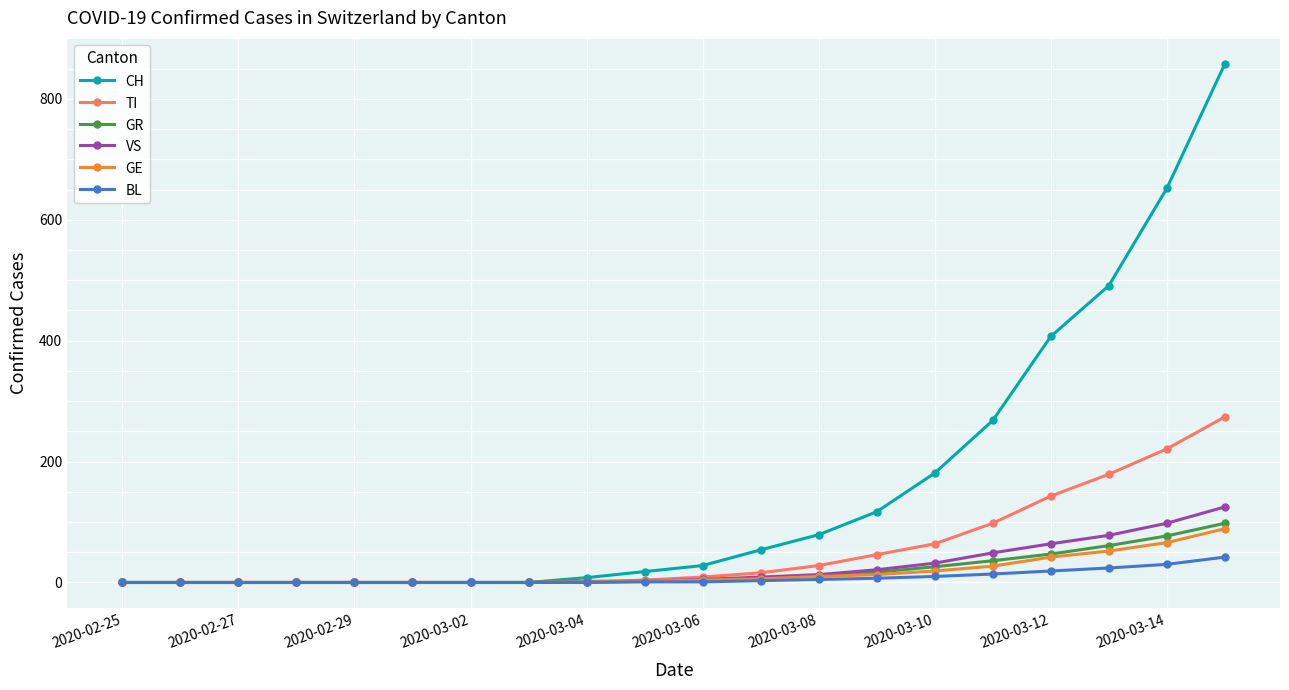

At how many categories does at least one series exceed 302?

4